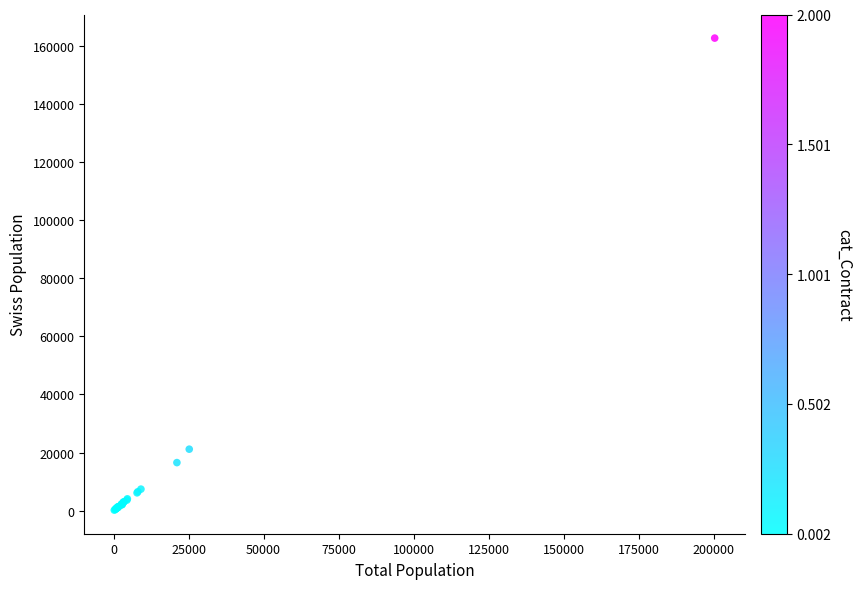

What Y value in the scatter plot is closest to 81408?

21173.4